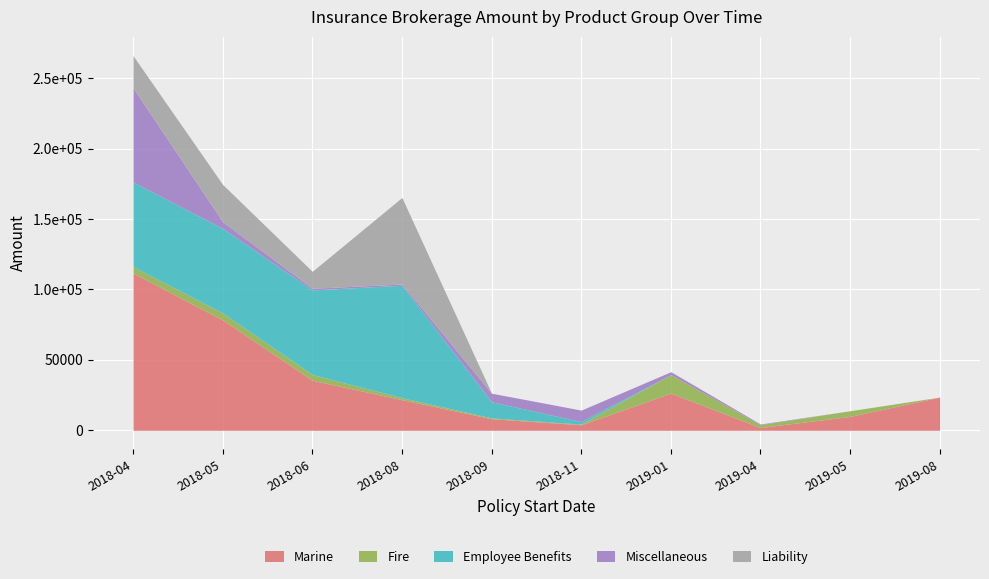

How many interior local valleys does the Miscellaneous series have?

1